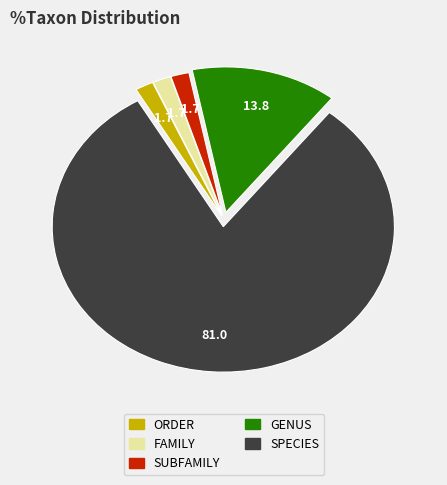

Count the number of slices in the pie.

5